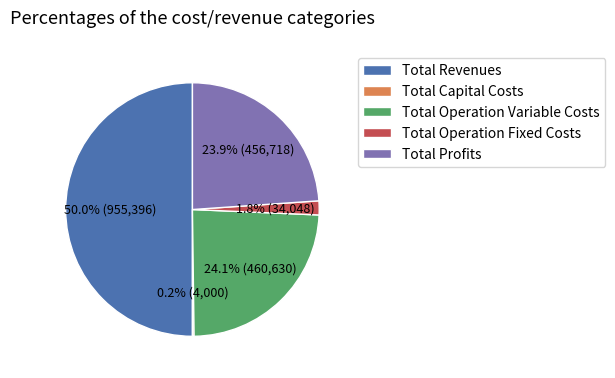

Which category has the biggest portion of the pie?

Total Revenues